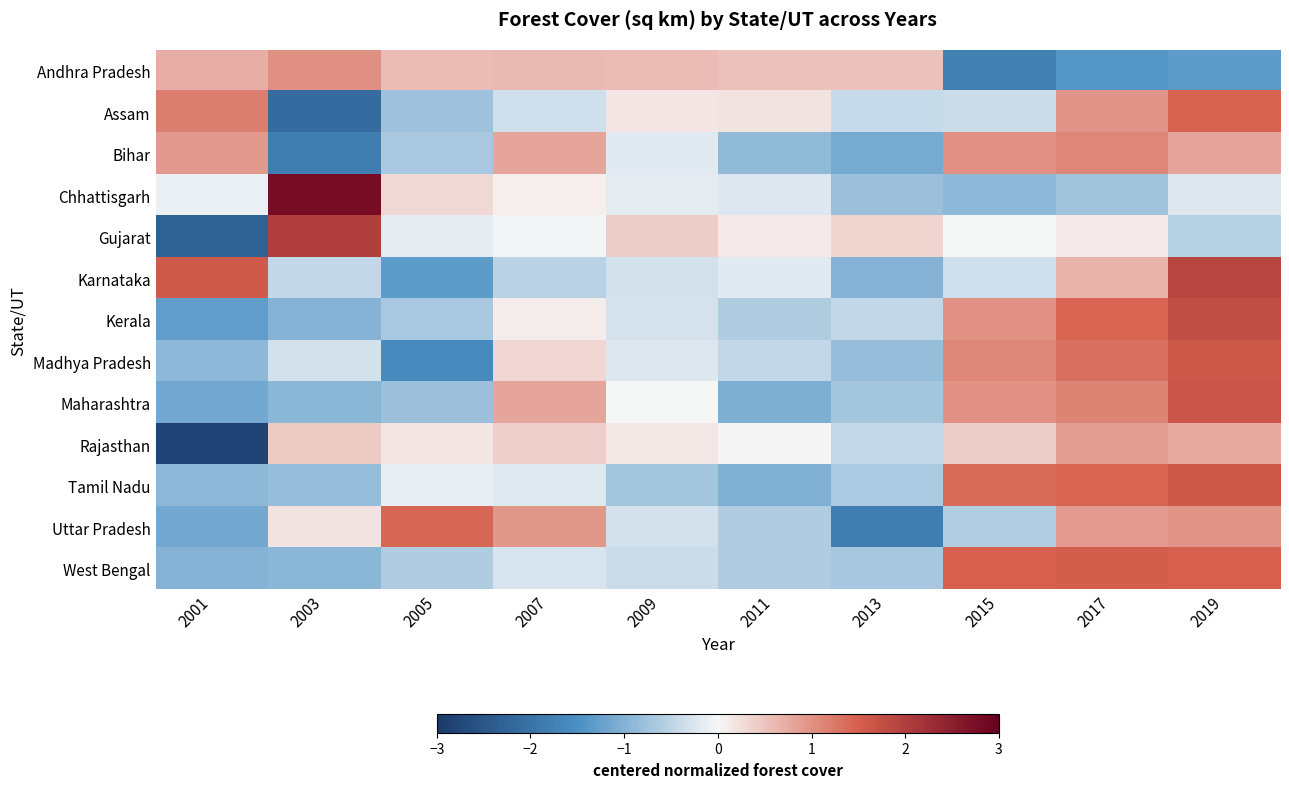

What is the smallest value displayed?

-2.8